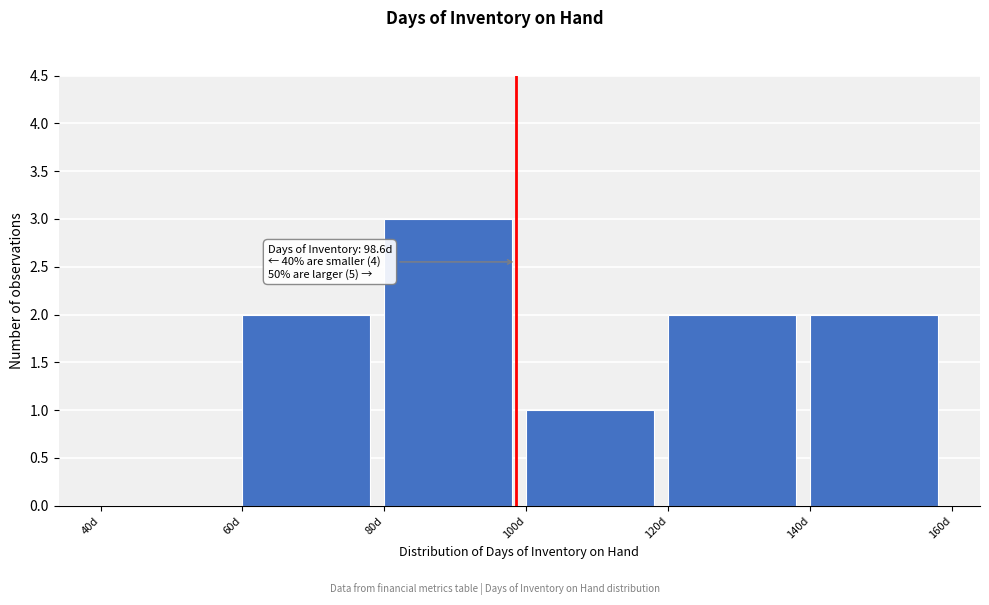

Over which range of the x-axis is the bar tallest?

80 to 100